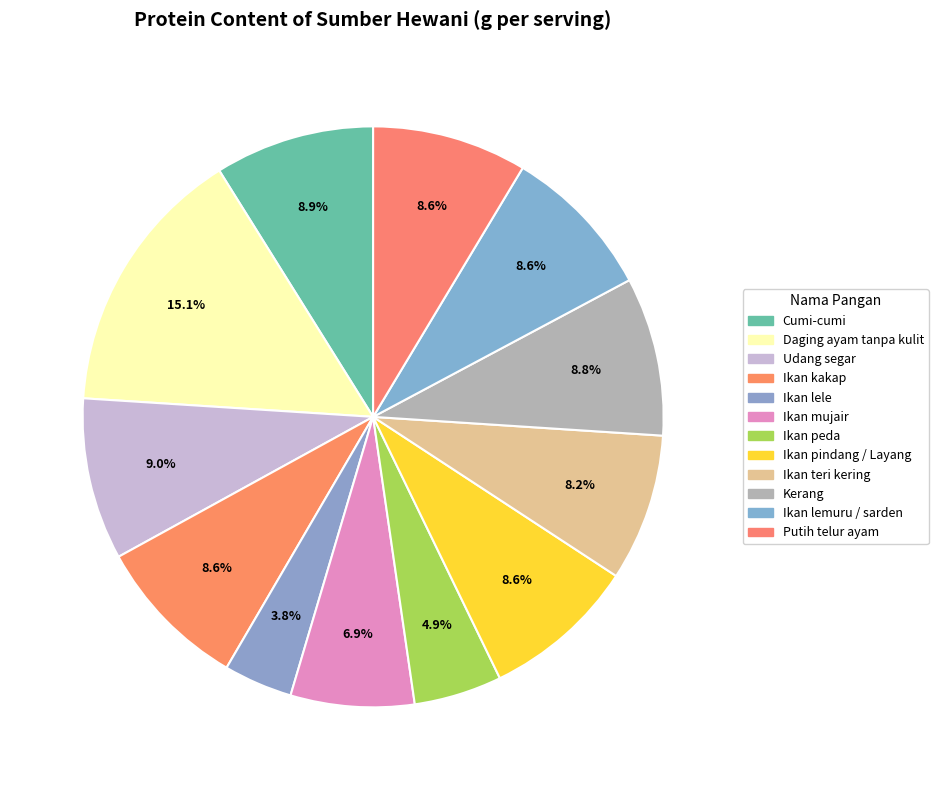

Is it true that Cumi-cumi is 19% of the pie?

False